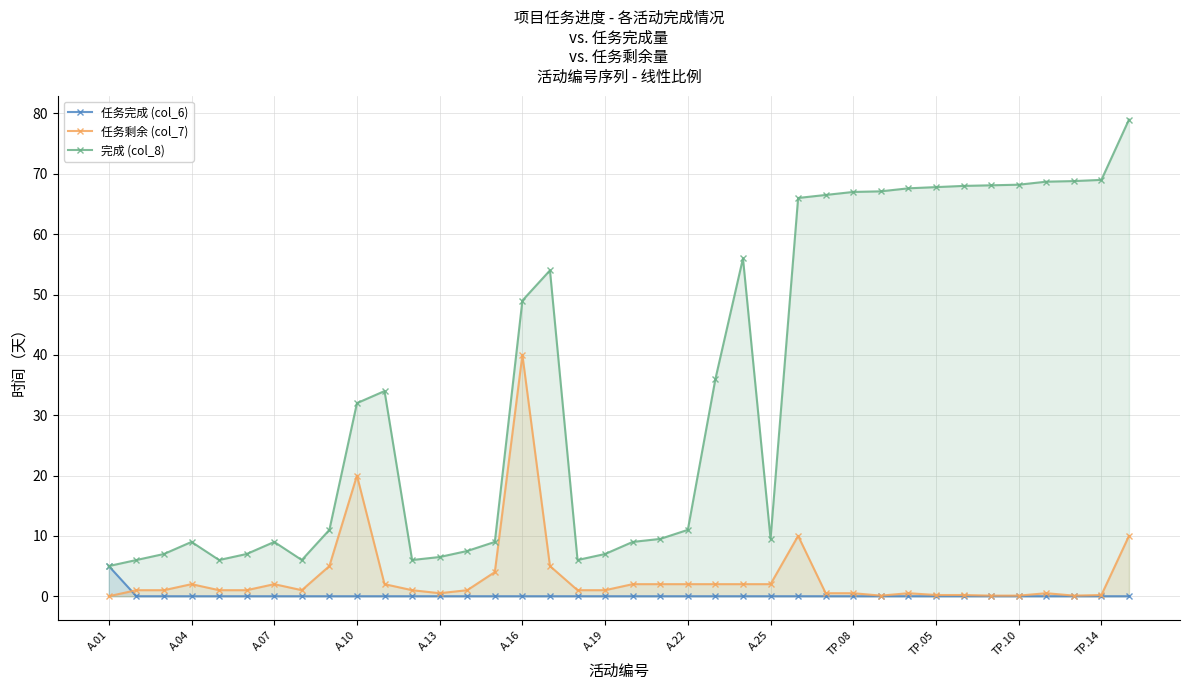

How many positive values does the 任务完成 (col_6) series have?

1